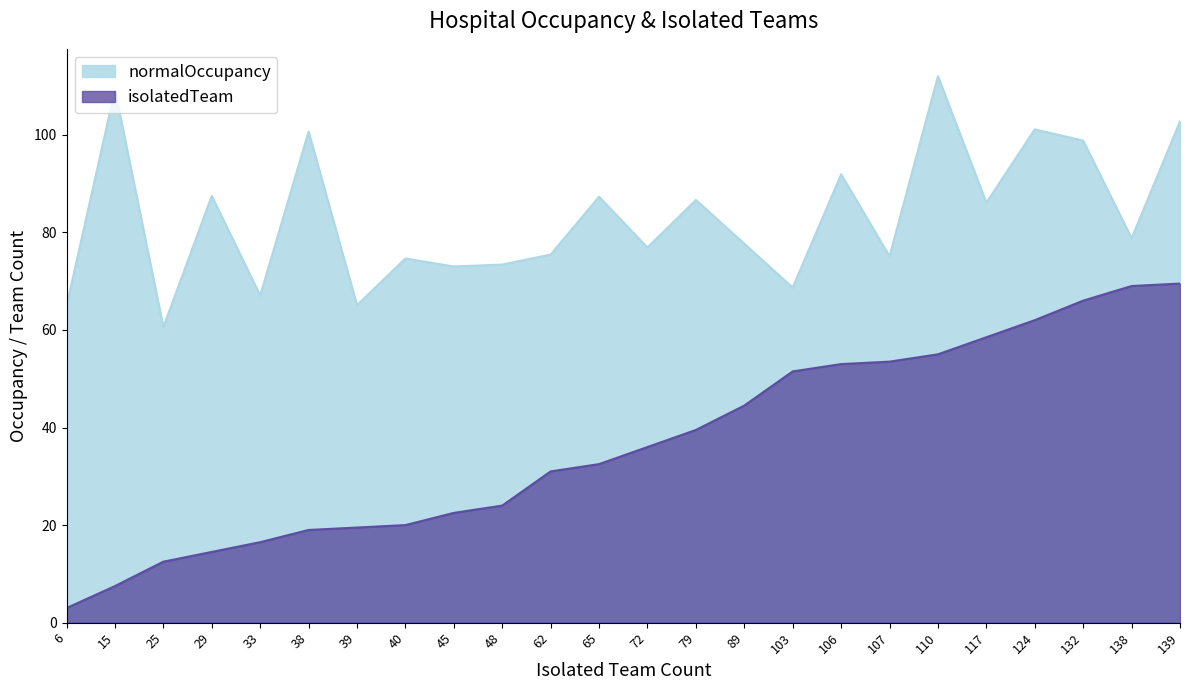

What is the difference between the normalOccupancy values at 79 and 138?

7.8